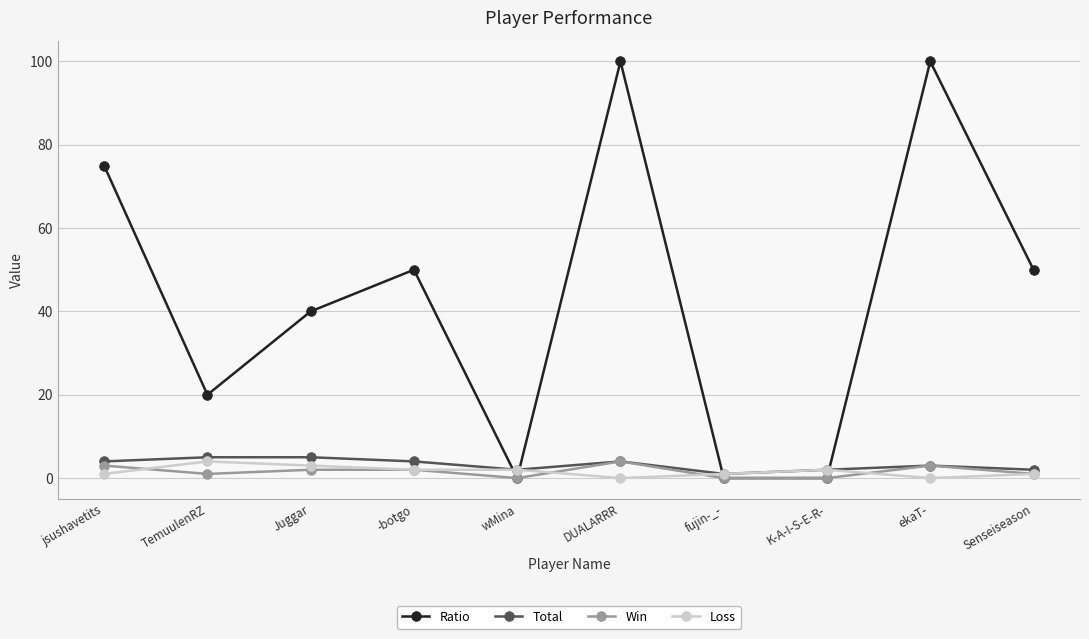

Is the value of Win at ekaT- greater than the value of Ratio at -botgo?

No